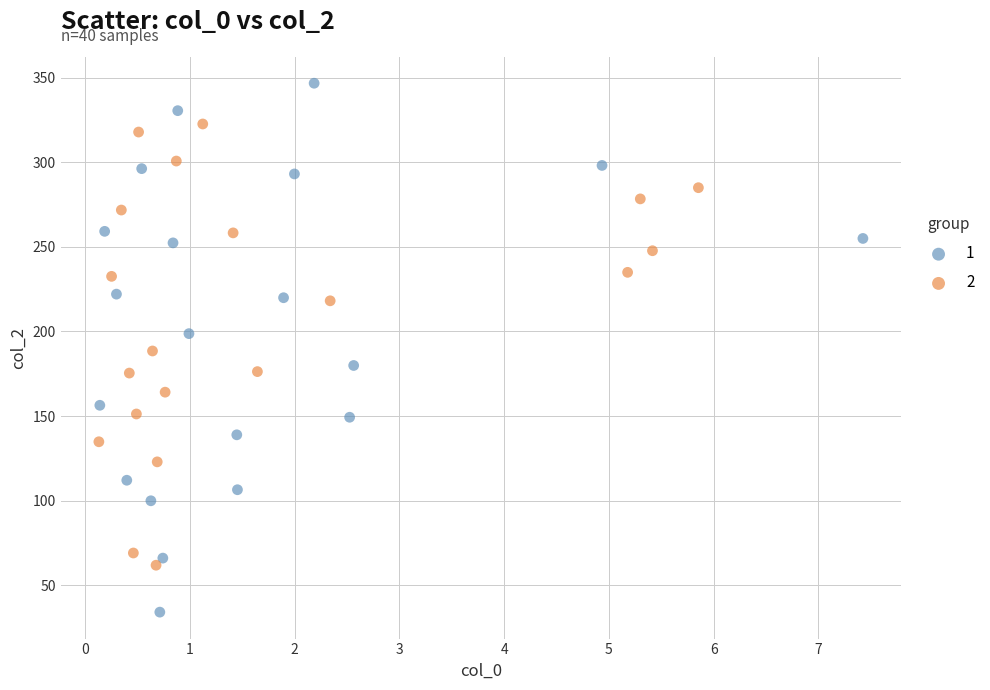

Which series has the largest Y range (max minus min)?

1